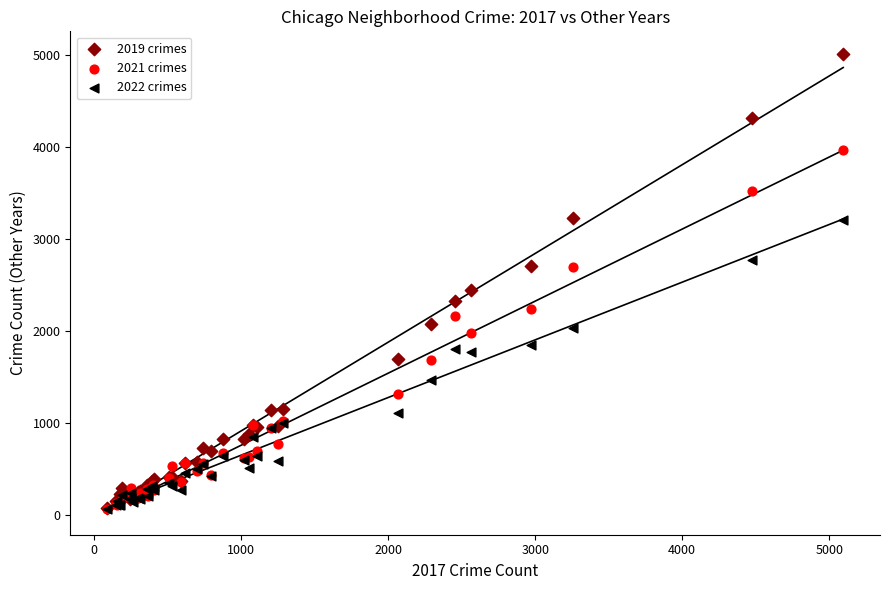

Across all series, what Y value is closest to 2535?

2441